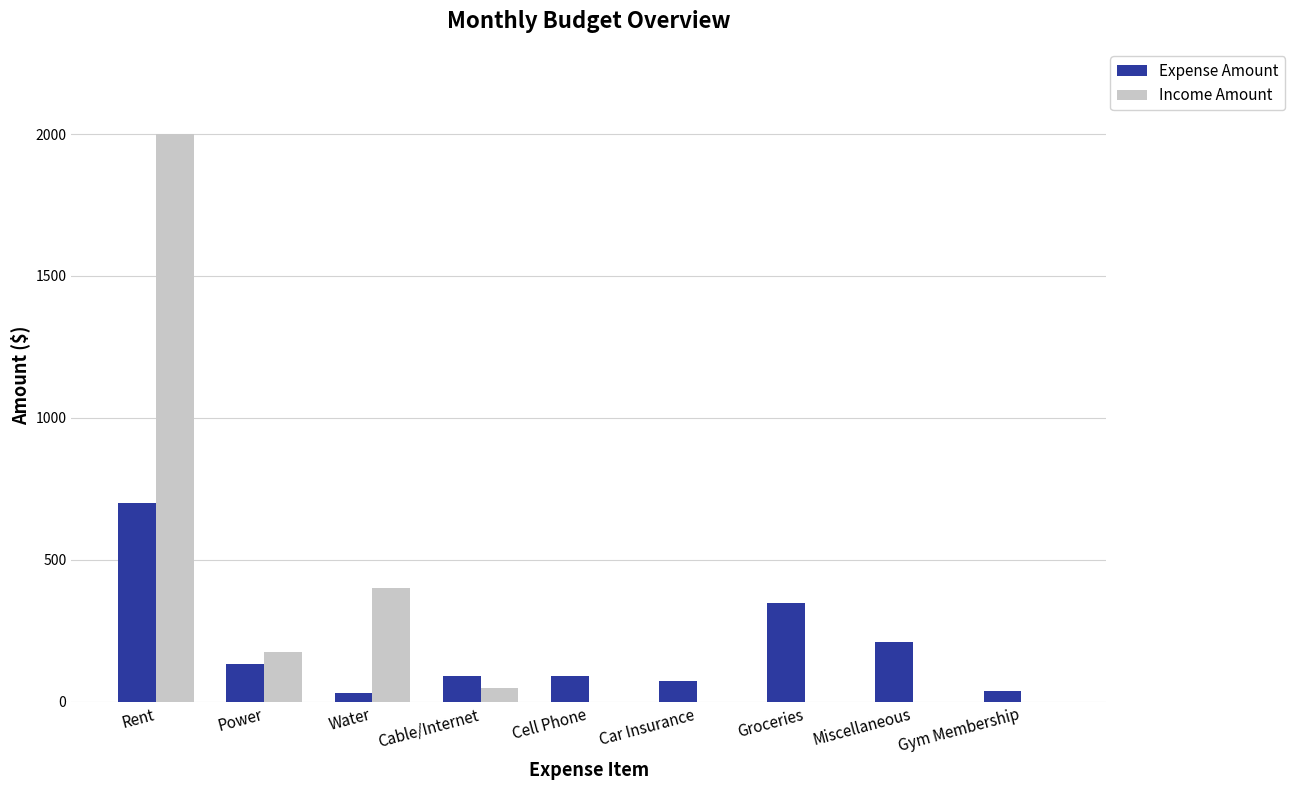

At which label is Income Amount closest to 1000?

Water